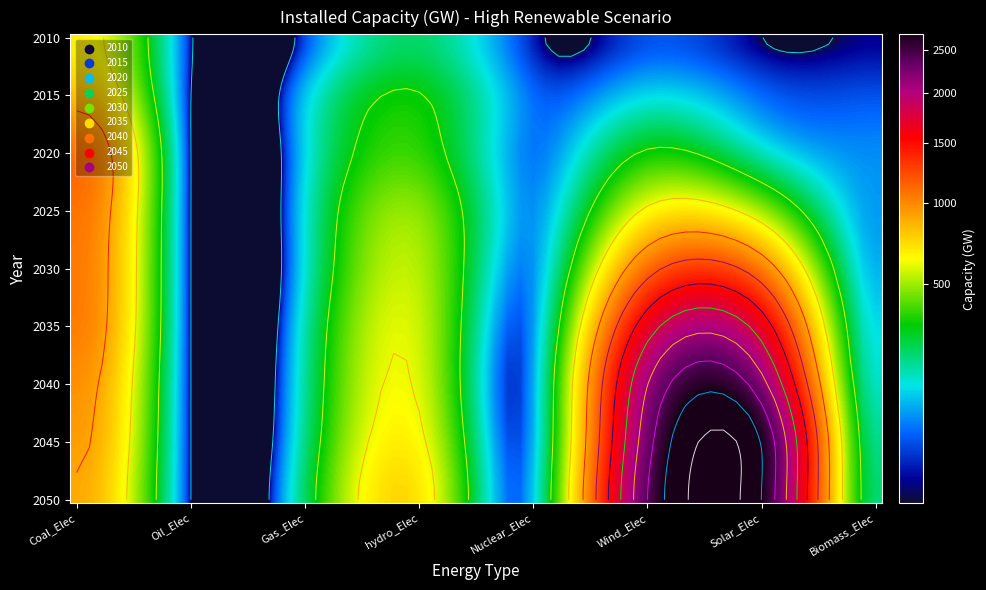

At which category is the sum across all series the highest?

Solar_Elec